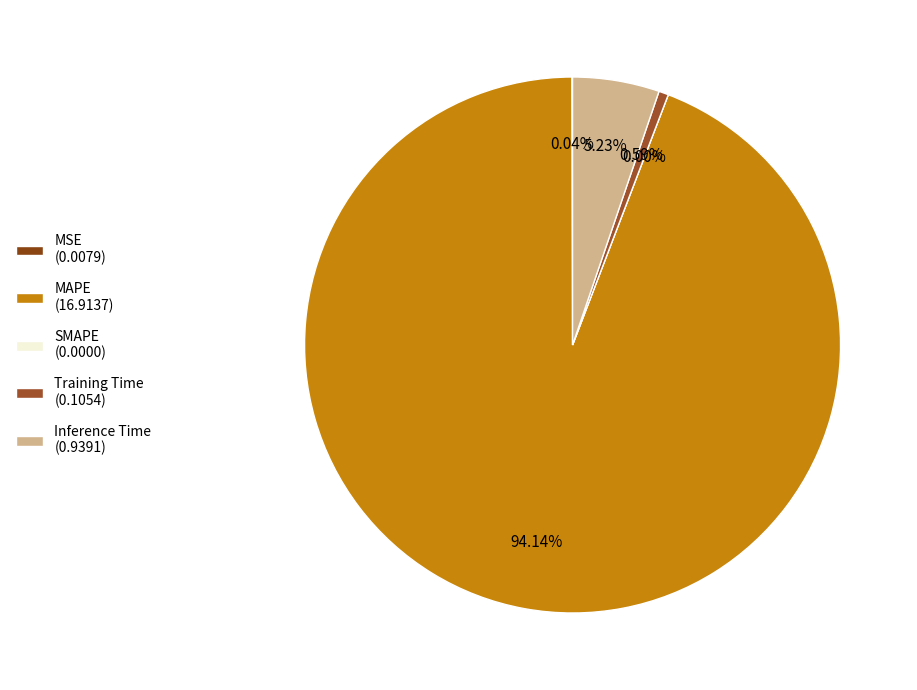

Is it true that Training Time is 1% of the pie?

True